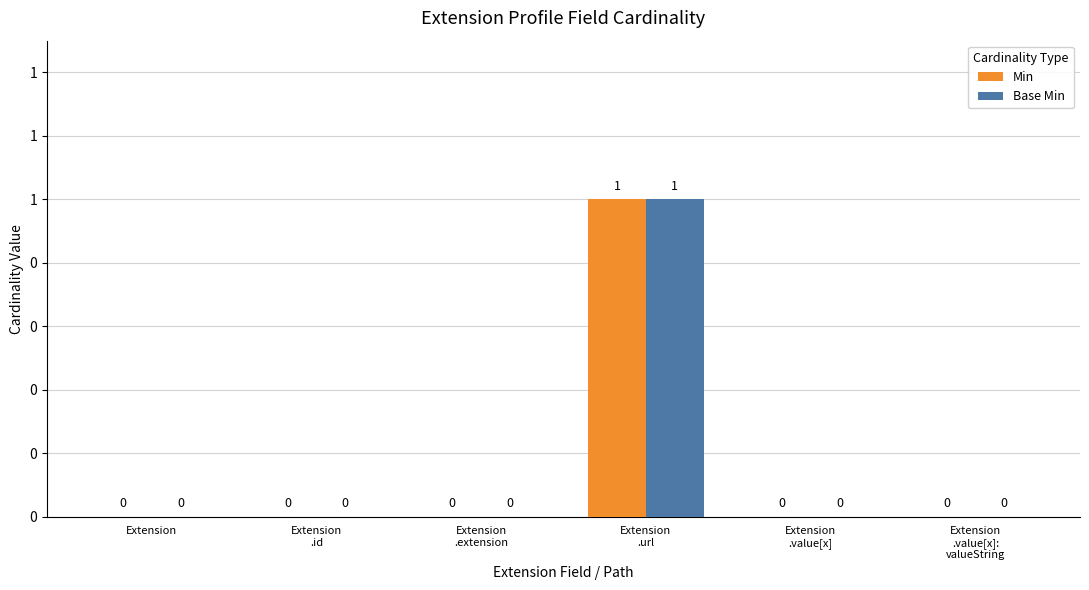

True or false: Min has a value of 0 at Extension
.value[x]:
valueString.

True